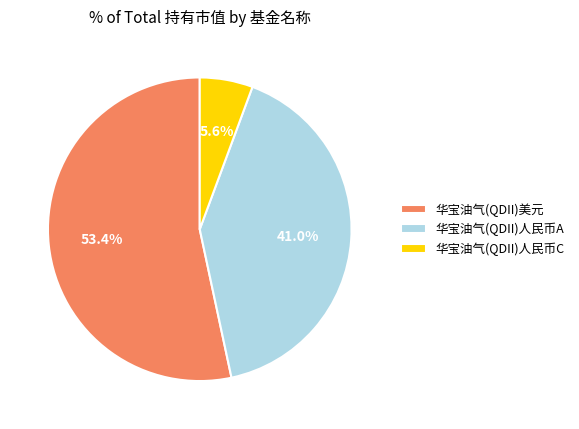

Rank the categories by value from lowest to highest.

华宝油气(QDII)人民币C, 华宝油气(QDII)人民币A, 华宝油气(QDII)美元